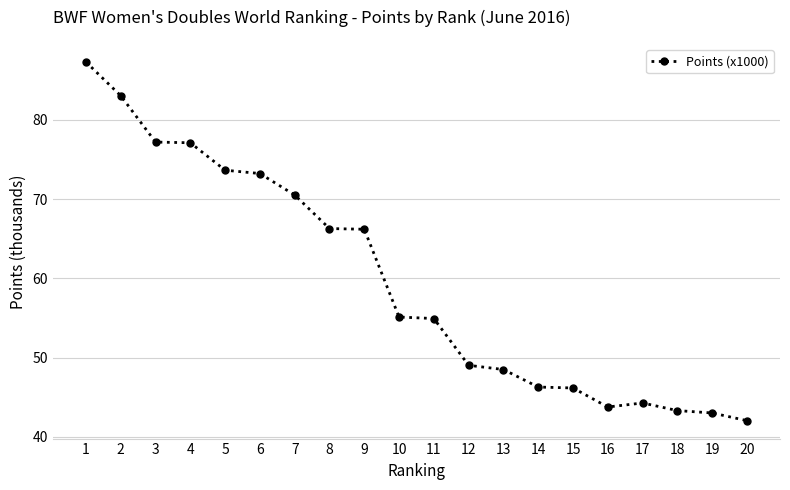

What is the difference between the second highest and minimum values?

41.0